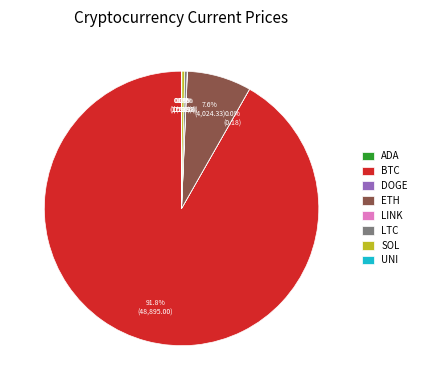

Which slice is the largest?

BTC